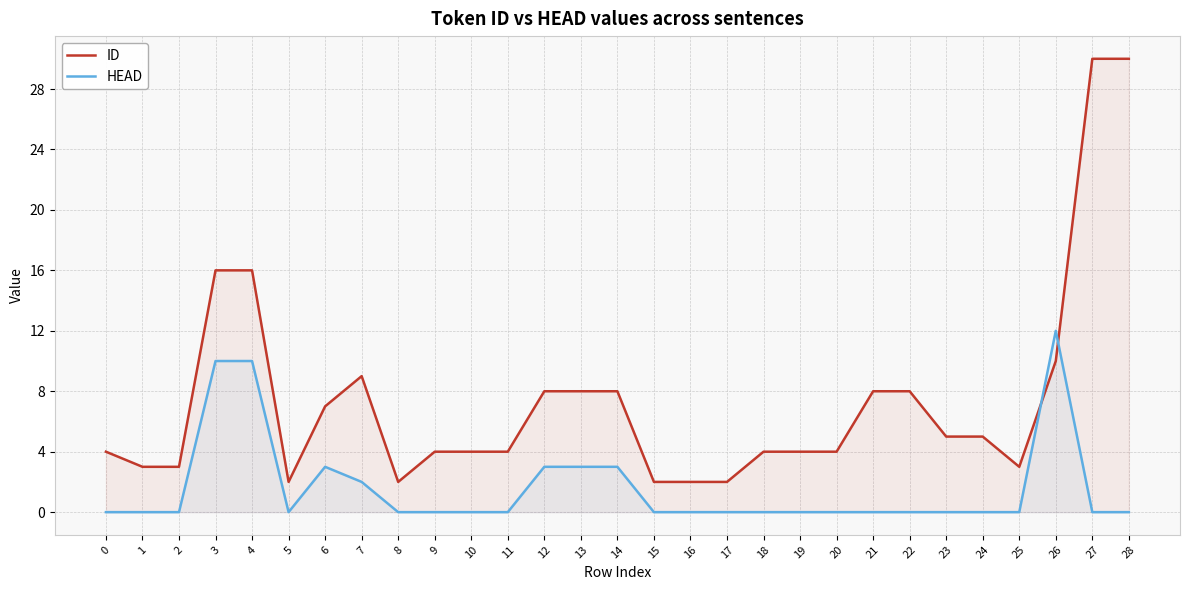

What is the difference between the second highest and second lowest values in the HEAD series?

10